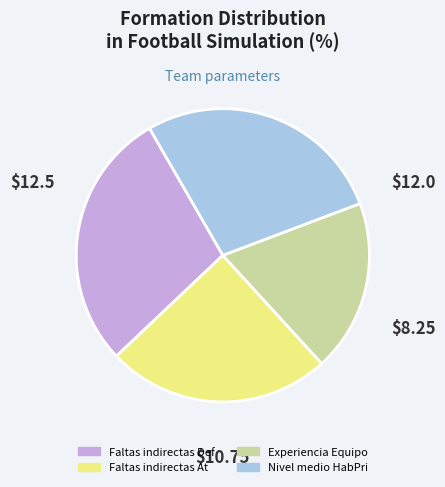

Is there a majority slice in this chart?

No